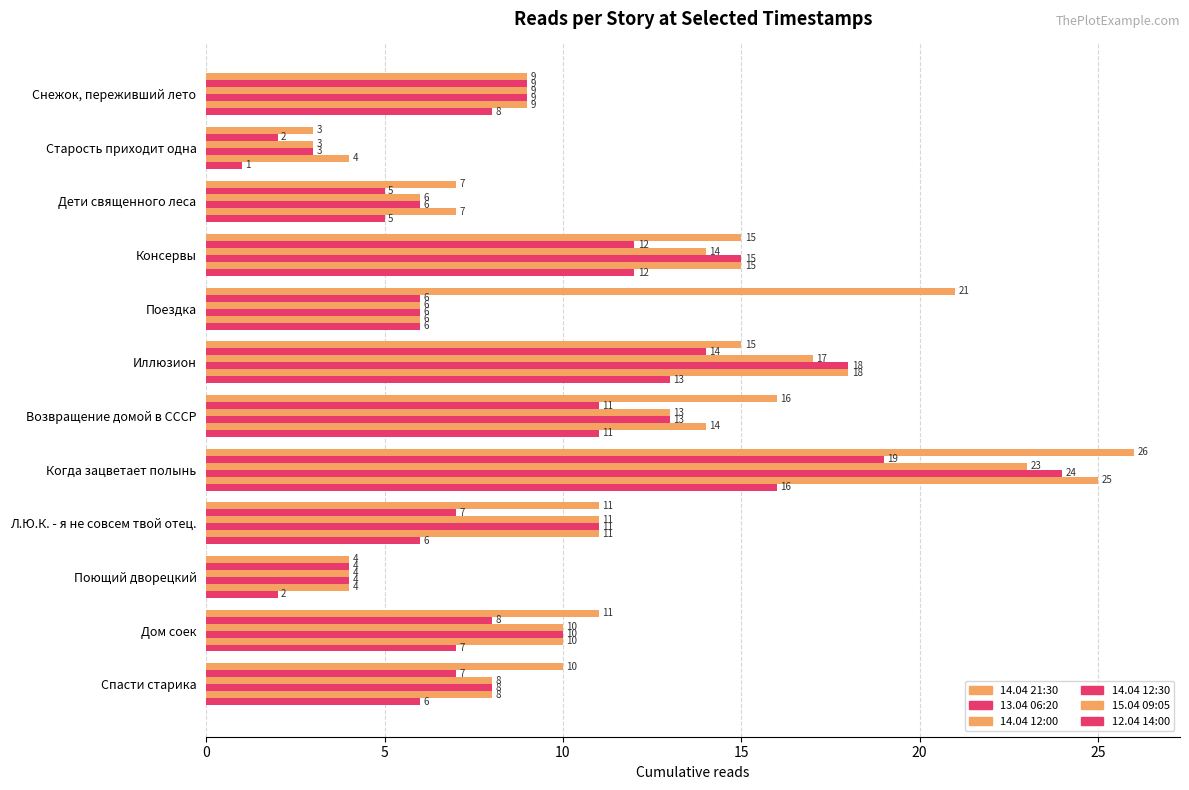

How many values in the 13.04 06:20 series are below 8?

6